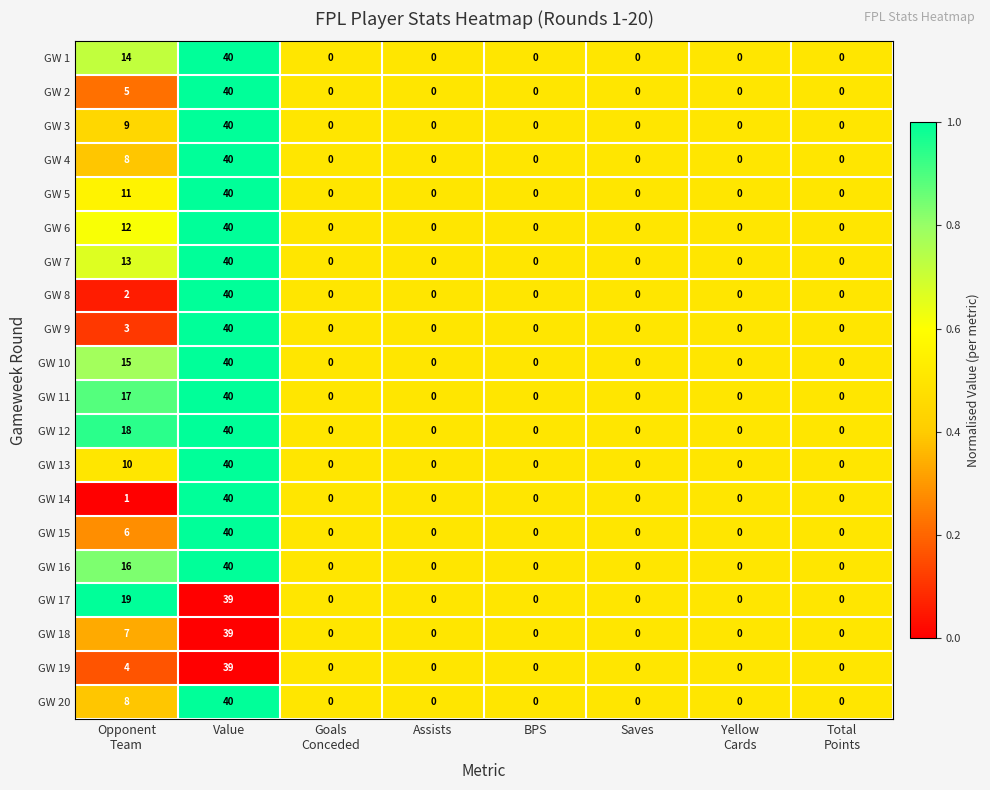

What is the highest value of the GW 14 series?

40